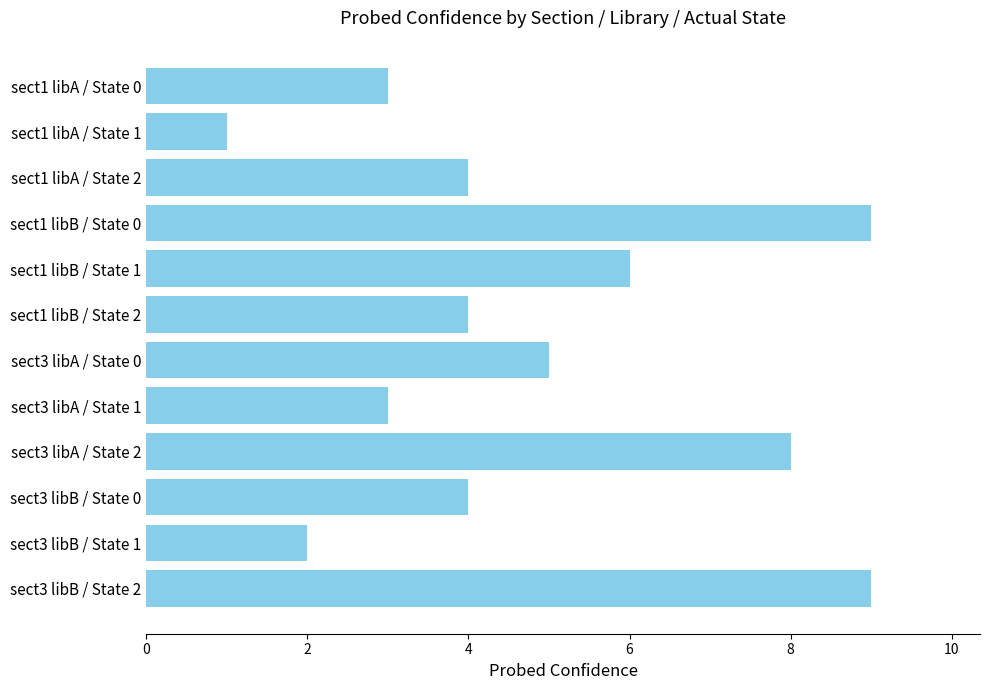

What is the sum of all values?

58